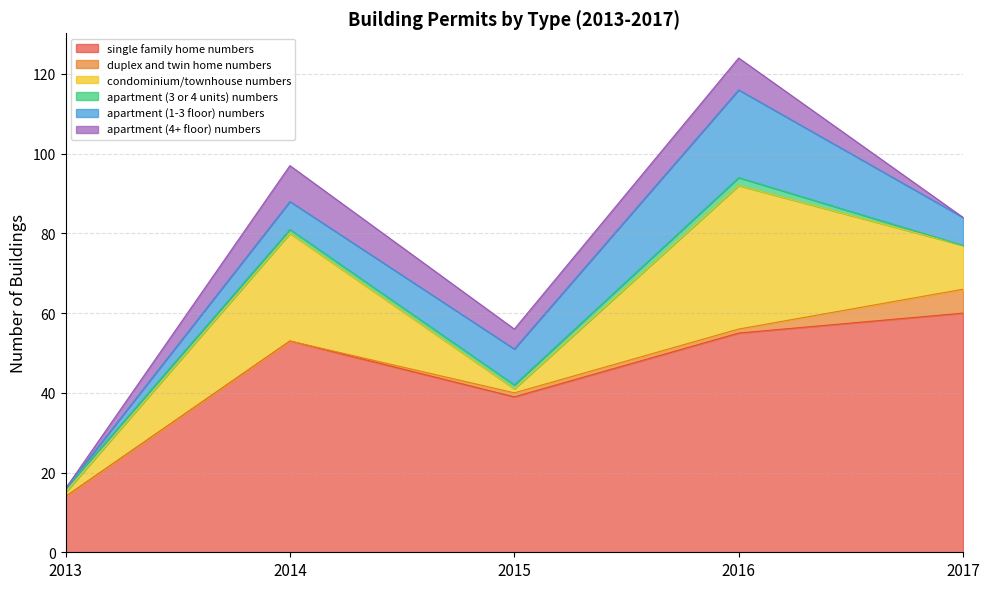

What is the value of the condominium/townhouse numbers point at the 4th from the left?

36